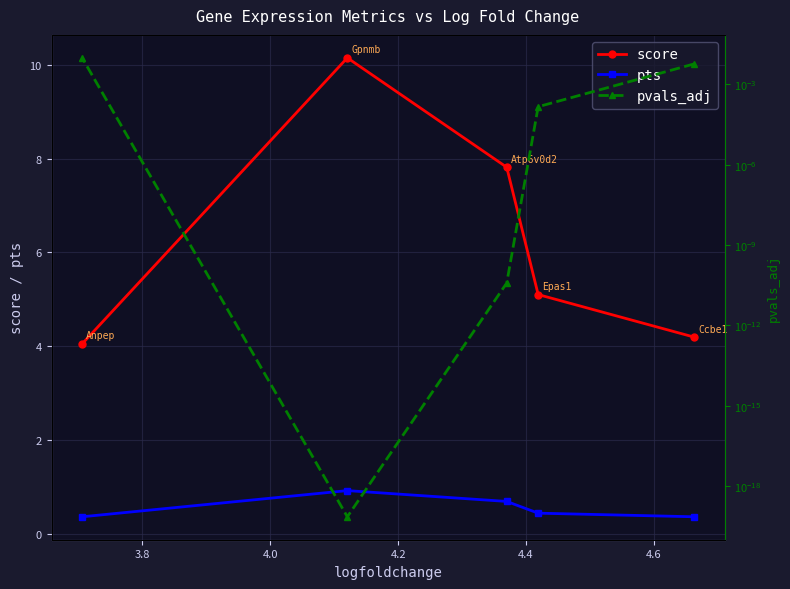

At how many categories does at least one series exceed 6?

2